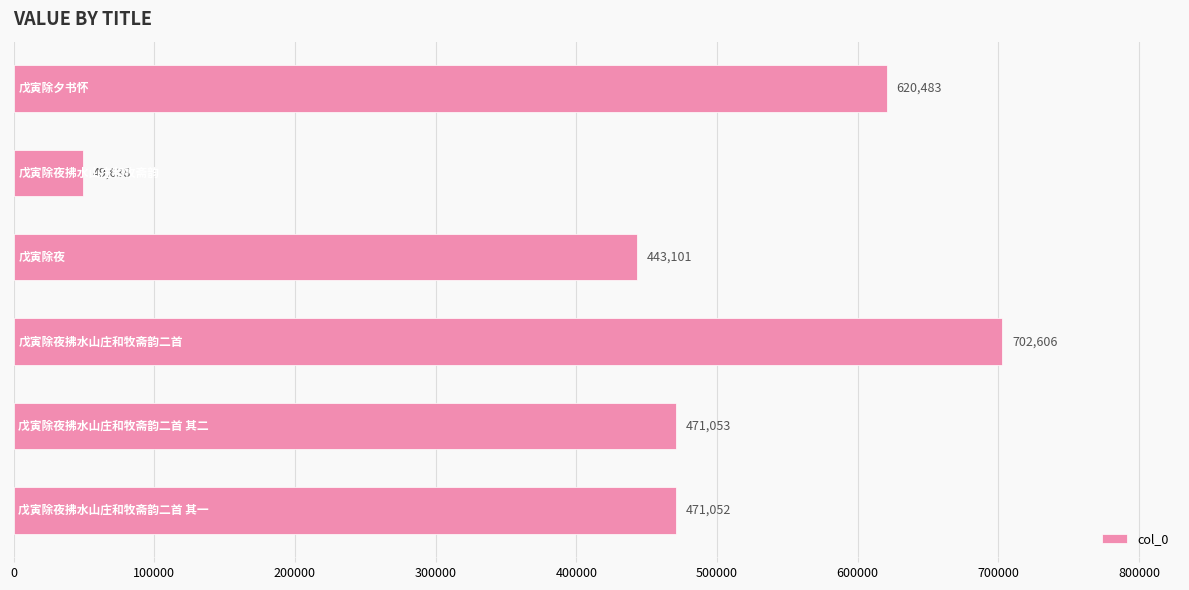

How many bars are there in total?

6